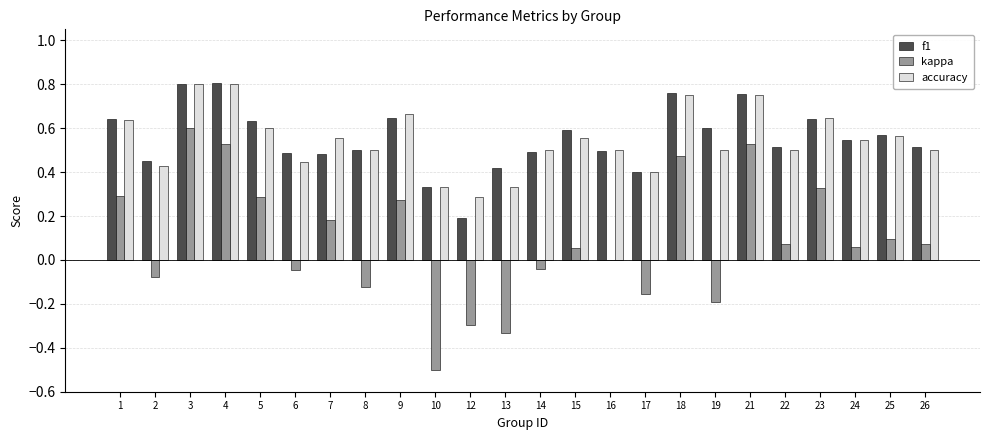

What is the sum of the kappa values at 19 and 13?

-0.5